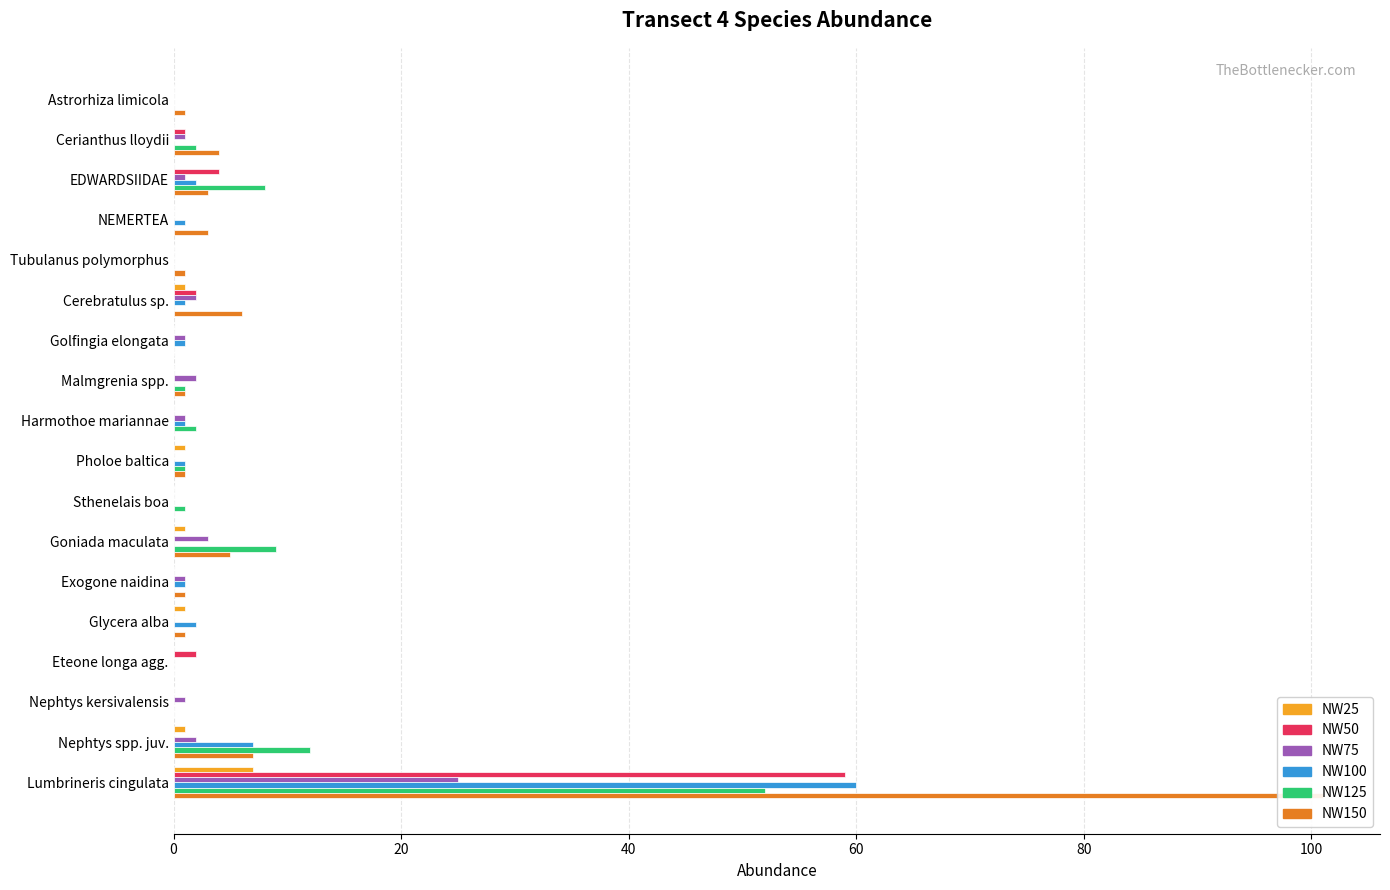

What are all the series names shown in the legend?

NW25, NW50, NW75, NW100, NW125, NW150